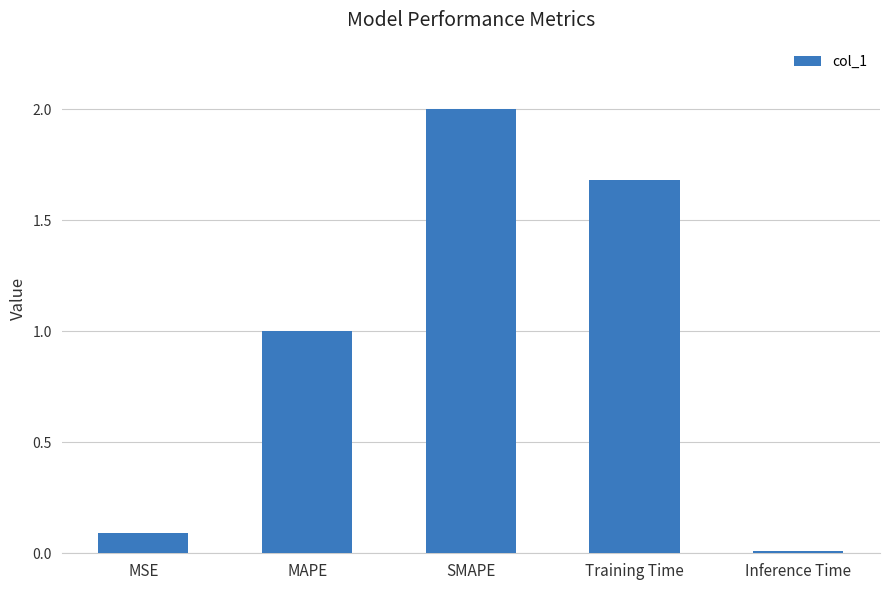

Approximately how many times larger is the value at SMAPE compared to Training Time?

1.2